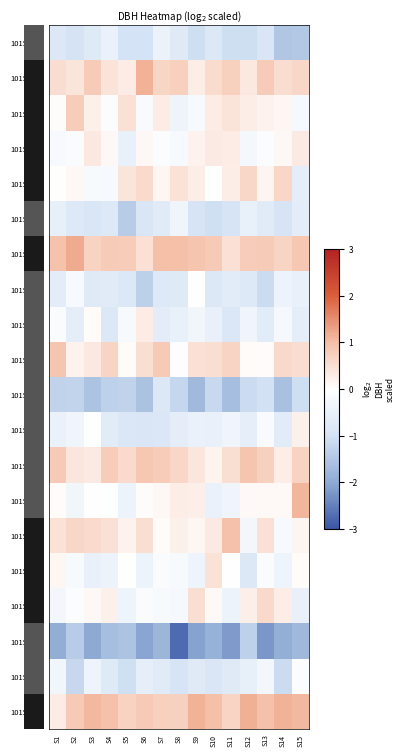

Reading left to right, extract all data points from this chart.

10152001: S1=-0.8	S2=-1.0	S3=-0.7	S4=-0.5	S5=-1.0	S6=-1.0	S7=-0.5	S8=-0.7	S9=-1.1	S10=-0.8	S11=-1.1	S12=-1.1	S13=-0.9	S14=-1.5	S15=-1.5
10152002: S1=0.5	S2=0.4	S3=0.8	S4=0.4	S5=0.3	S6=1.1	S7=0.6	S8=0.7	S9=0.3	S10=0.5	S11=0.7	S12=0.4	S13=0.8	S14=0.5	S15=0.6
10152003: S1=0.0	S2=0.8	S3=0.2	S4=-0.1	S5=0.5	S6=-0.1	S7=0.3	S8=-0.4	S9=-0.2	S10=0.3	S11=0.4	S12=0.3	S13=0.2	S14=0.1	S15=-0.2
10152004: S1=-0.2	S2=-0.1	S3=0.3	S4=0.1	S5=-0.5	S6=0.1	S7=-0.1	S8=-0.2	S9=0.2	S10=0.3	S11=0.3	S12=-0.2	S13=-0.1	S14=0.1	S15=0.3
10152005: S1=0.0	S2=0.1	S3=-0.2	S4=-0.2	S5=0.4	S6=0.6	S7=0.1	S8=0.5	S9=0.3	S10=-0.0	S11=0.3	S12=0.6	S13=0.2	S14=0.6	S15=-0.6
10152006: S1=-0.5	S2=-0.8	S3=-0.9	S4=-0.8	S5=-1.4	S6=-0.9	S7=-0.7	S8=-0.3	S9=-0.9	S10=-1.0	S11=-0.9	S12=-0.5	S13=-0.7	S14=-0.9	S15=-0.6
10152007: S1=0.9	S2=1.2	S3=0.7	S4=0.8	S5=0.8	S6=0.5	S7=1.0	S8=1.0	S9=0.9	S10=0.8	S11=0.5	S12=0.8	S13=0.8	S14=0.7	S15=0.9
10152010: S1=-0.6	S2=-0.2	S3=-0.7	S4=-0.7	S5=-0.8	S6=-1.3	S7=-0.8	S8=-0.7	S9=-0.0	S10=-0.8	S11=-0.7	S12=-0.8	S13=-1.1	S14=-0.4	S15=-0.5
10152012: S1=-0.1	S2=-0.6	S3=0.1	S4=-0.8	S5=-0.2	S6=0.3	S7=-0.7	S8=-0.5	S9=-0.3	S10=-0.5	S11=-0.8	S12=-0.3	S13=-0.7	S14=-0.2	S15=-0.6
10152014: S1=0.9	S2=0.2	S3=0.3	S4=0.7	S5=0.1	S6=0.5	S7=0.8	S8=-0.0	S9=0.5	S10=0.5	S11=0.7	S12=0.1	S13=0.0	S14=0.6	S15=0.5
10152015: S1=-1.3	S2=-1.3	S3=-1.6	S4=-1.3	S5=-1.3	S6=-1.6	S7=-0.8	S8=-1.2	S9=-1.7	S10=-1.2	S11=-1.7	S12=-1.1	S13=-1.0	S14=-1.6	S15=-1.1
10152016: S1=-0.5	S2=-0.3	S3=-0.0	S4=-0.7	S5=-0.8	S6=-0.9	S7=-0.8	S8=-0.6	S9=-0.5	S10=-0.5	S11=-0.3	S12=-0.6	S13=-0.2	S14=-0.7	S15=0.2
10152017: S1=0.8	S2=0.4	S3=0.3	S4=0.8	S5=0.6	S6=0.9	S7=0.8	S8=0.6	S9=0.4	S10=0.2	S11=0.5	S12=0.9	S13=0.7	S14=0.3	S15=0.7
10152018: S1=0.1	S2=-0.3	S3=-0.0	S4=-0.0	S5=-0.4	S6=0.0	S7=0.1	S8=0.3	S9=0.3	S10=-0.5	S11=-0.3	S12=0.1	S13=0.1	S14=0.1	S15=1.1
10152019: S1=0.5	S2=0.6	S3=0.6	S4=0.5	S5=0.2	S6=0.5	S7=0.1	S8=0.2	S9=0.1	S10=0.3	S11=1.0	S12=-0.3	S13=0.5	S14=-0.2	S15=0.1
10152020: S1=0.1	S2=-0.2	S3=-0.5	S4=-0.4	S5=0.0	S6=-0.4	S7=-0.1	S8=-0.2	S9=-0.4	S10=0.5	S11=-0.0	S12=-0.8	S13=-0.1	S14=-0.4	S15=0.1
10152022: S1=-0.3	S2=-0.1	S3=0.1	S4=0.2	S5=-0.4	S6=-0.1	S7=-0.2	S8=-0.2	S9=0.5	S10=0.1	S11=-0.4	S12=0.2	S13=0.6	S14=0.3	S15=-0.5
10152023: S1=-1.9	S2=-1.4	S3=-2.0	S4=-1.6	S5=-1.5	S6=-2.1	S7=-1.8	S8=-2.8	S9=-2.1	S10=-1.9	S11=-2.2	S12=-1.3	S13=-2.2	S14=-1.9	S15=-1.7
10152024: S1=-0.3	S2=-1.2	S3=-0.4	S4=-0.7	S5=-1.0	S6=-0.6	S7=-0.7	S8=-0.9	S9=-0.7	S10=-0.9	S11=-0.7	S12=-0.5	S13=-0.3	S14=-1.1	S15=-0.1
10152025: S1=0.3	S2=0.8	S3=1.1	S4=1.0	S5=0.7	S6=0.8	S7=0.7	S8=0.7	S9=1.1	S10=1.0	S11=0.7	S12=1.2	S13=1.0	S14=1.1	S15=1.1